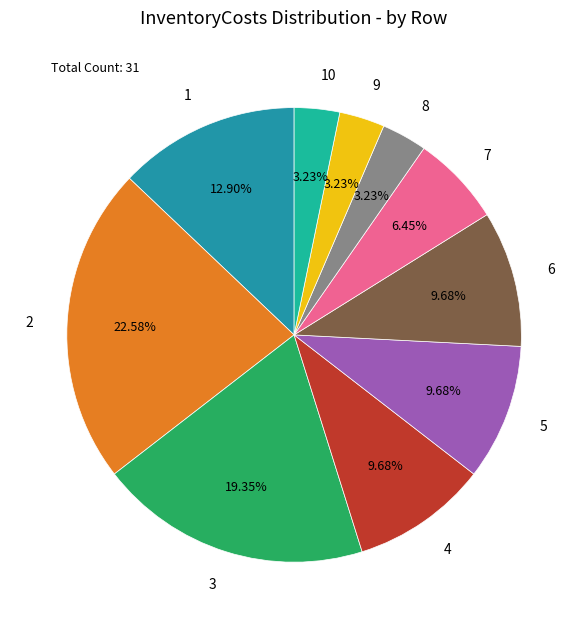

Is it true that 8 is 3% of the pie?

True